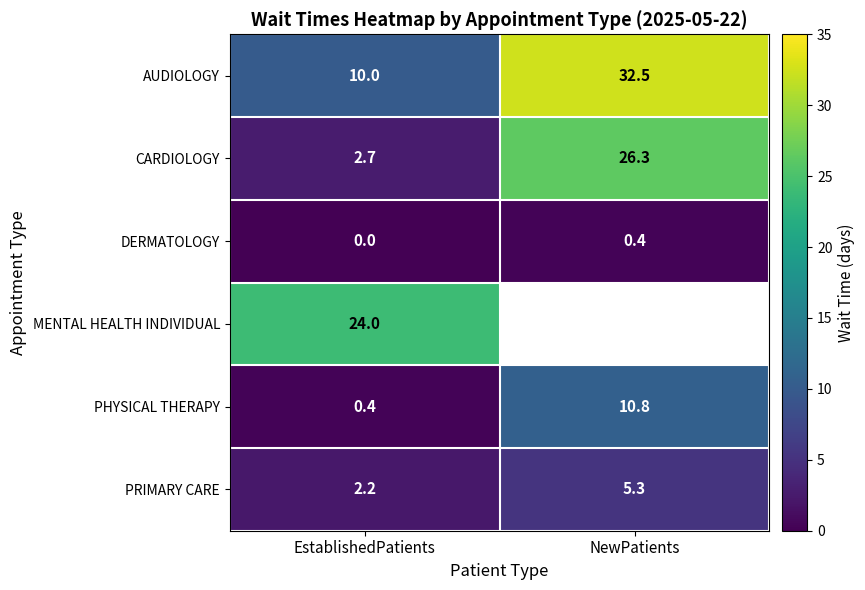

What is the sum of the DERMATOLOGY values at EstablishedPatients and NewPatients?

0.4